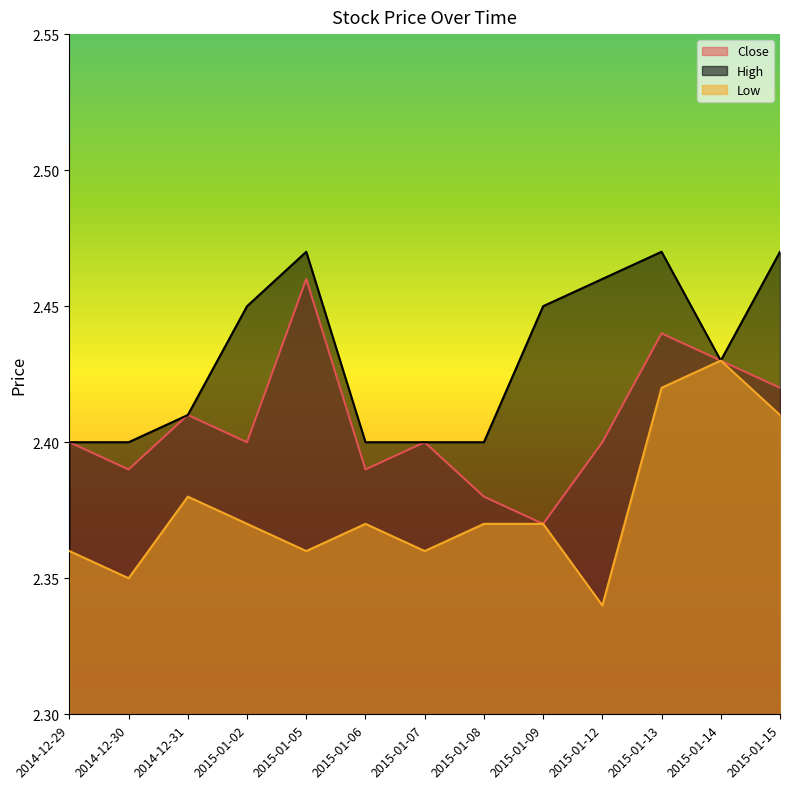

Reading left to right, transcribe all the data shown in this chart.

Close: 2014-12-29=2.4	2014-12-30=2.4	2014-12-31=2.4	2015-01-02=2.4	2015-01-05=2.5	2015-01-06=2.4	2015-01-07=2.4	2015-01-08=2.4	2015-01-09=2.4	2015-01-12=2.4	2015-01-13=2.4	2015-01-14=2.4	2015-01-15=2.4
High: 2014-12-29=2.4	2014-12-30=2.4	2014-12-31=2.4	2015-01-02=2.5	2015-01-05=2.5	2015-01-06=2.4	2015-01-07=2.4	2015-01-08=2.4	2015-01-09=2.5	2015-01-12=2.5	2015-01-13=2.5	2015-01-14=2.4	2015-01-15=2.5
Low: 2014-12-29=2.4	2014-12-30=2.4	2014-12-31=2.4	2015-01-02=2.4	2015-01-05=2.4	2015-01-06=2.4	2015-01-07=2.4	2015-01-08=2.4	2015-01-09=2.4	2015-01-12=2.3	2015-01-13=2.4	2015-01-14=2.4	2015-01-15=2.4